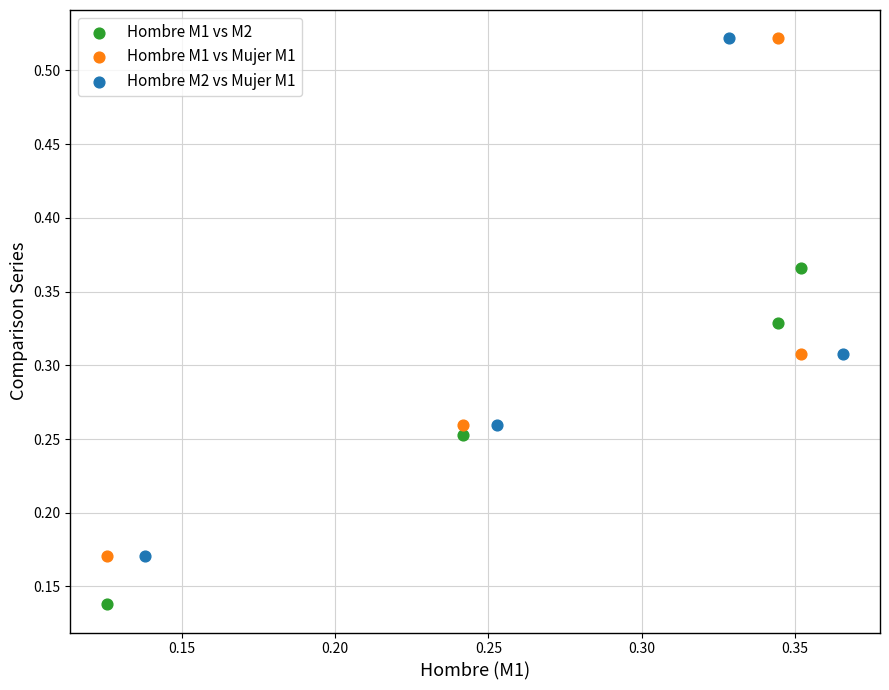

Which series contains the lowest Y value?

Hombre M1 vs M2